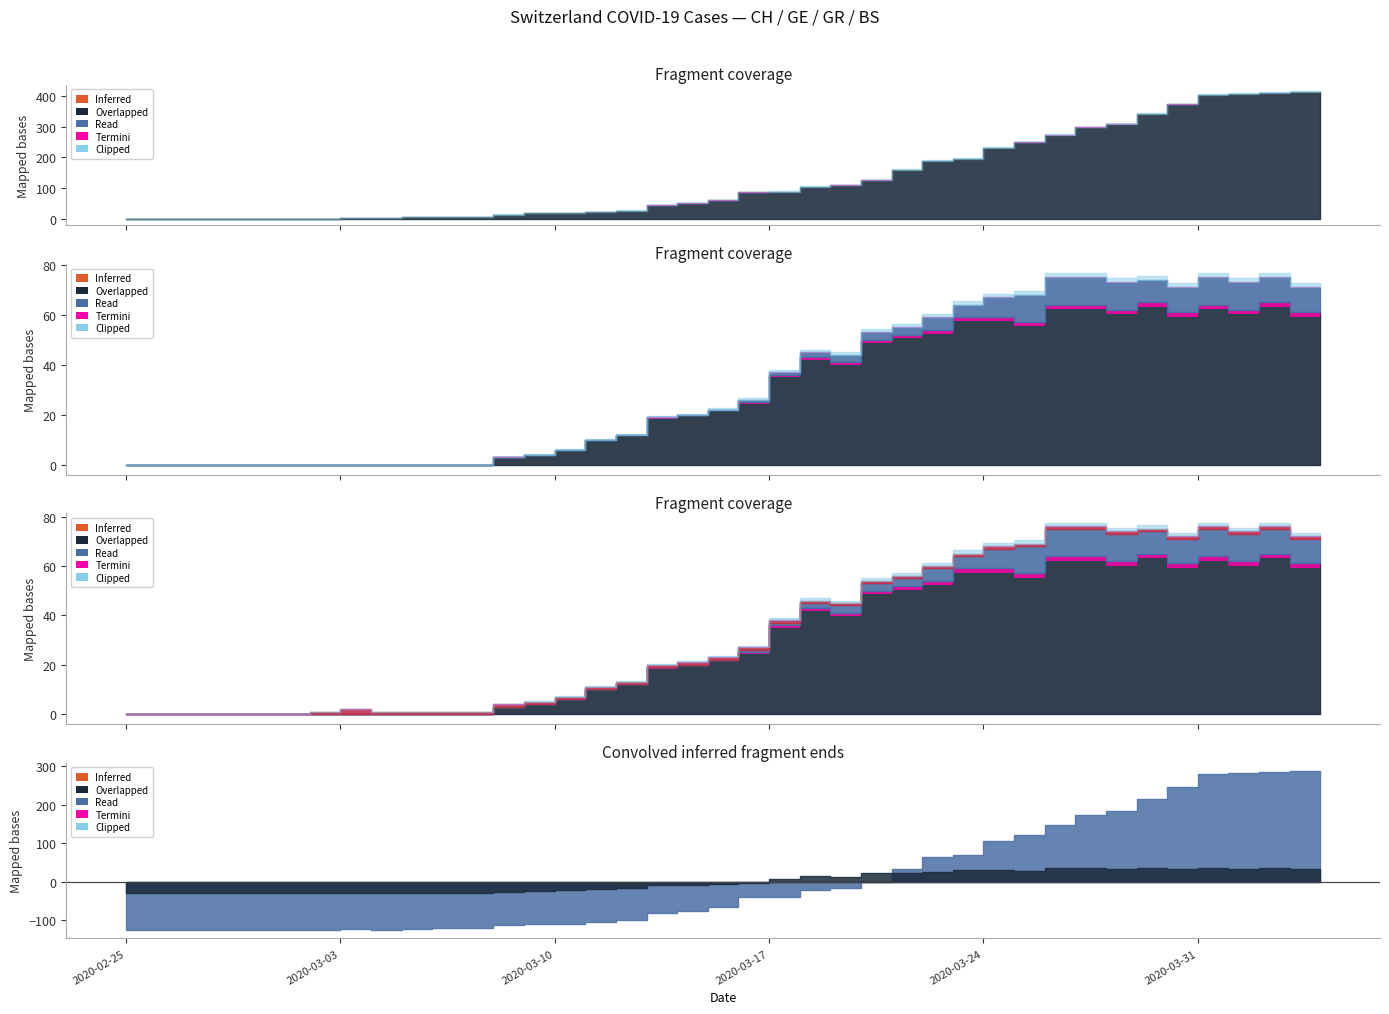

True or false: CH and GR cross at least once.

False